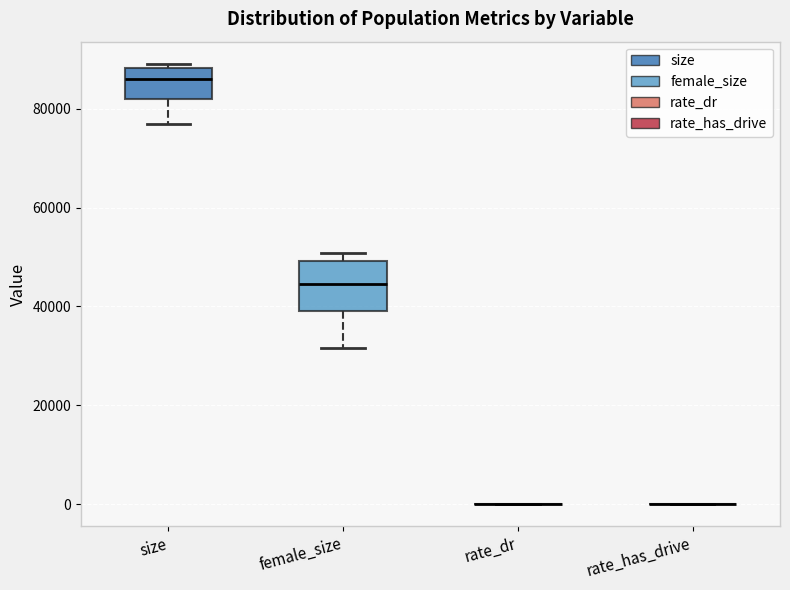

Reading left to right, read every box against the y-axis: the position of its median line, the range the box covers, and the ends of its whiskers. The values are not printed on the chart, so give them approximately, as read against the axis.

size: median 86000, box 82000 to 88000, whiskers 76000 to 90000
female_size: median 44000, box 40000 to 50000, whiskers 32000 to 50000 (just above the box's upper edge)
rate_dr: box collapsed to a line at 0, whiskers 0 to 0
rate_has_drive: box collapsed to a line at 0, whiskers 0 to 0